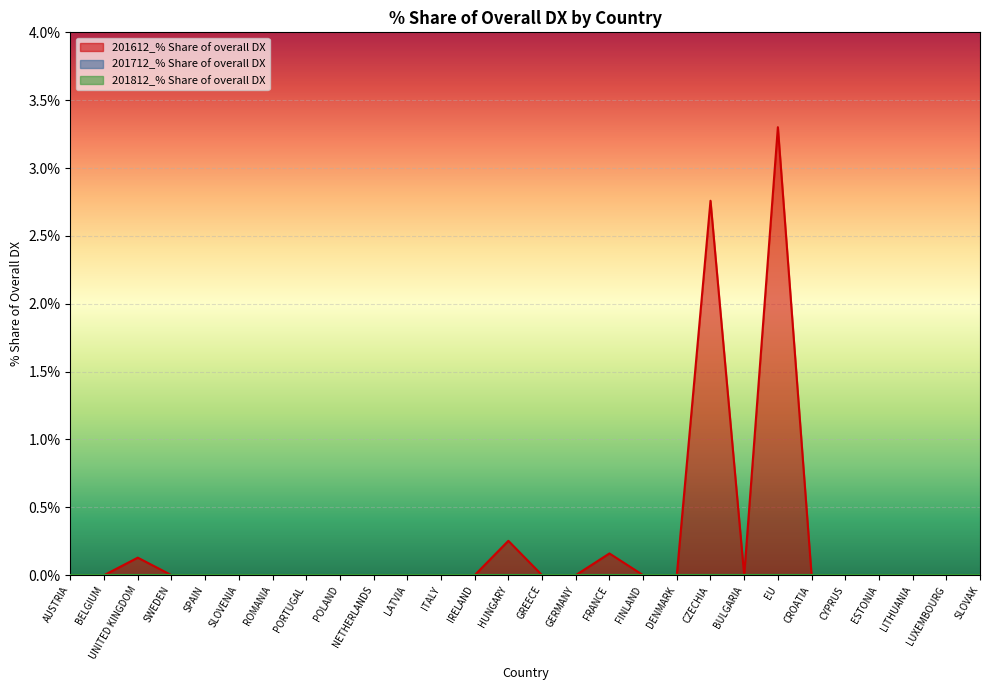

True or false: 201812_% Share of overall DX has more than 1 points higher than both neighbors.

False